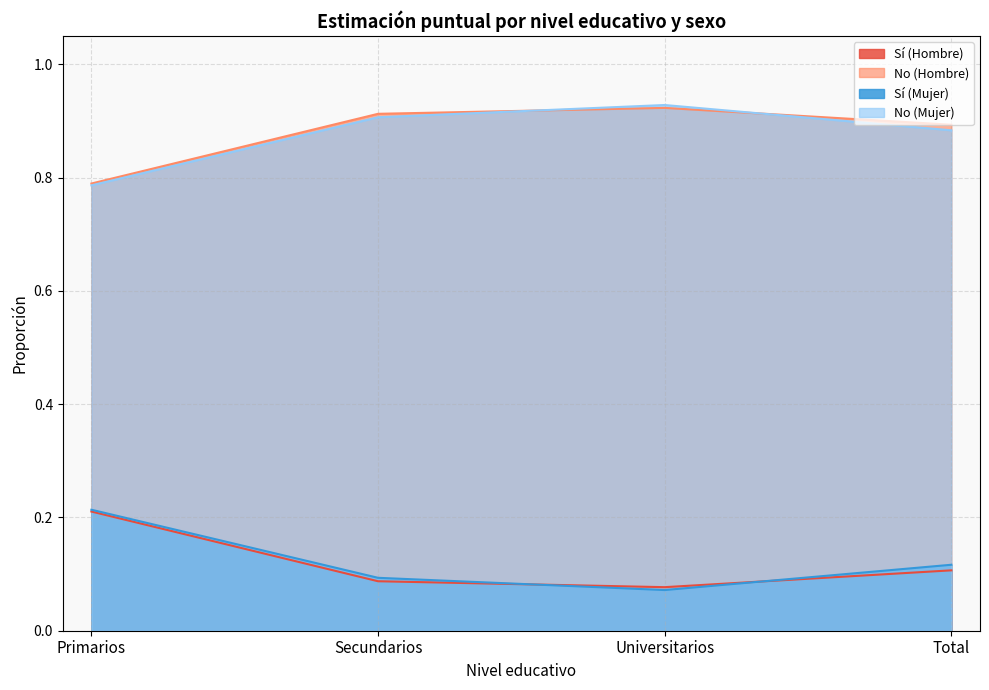

What position from the left is Total?

4